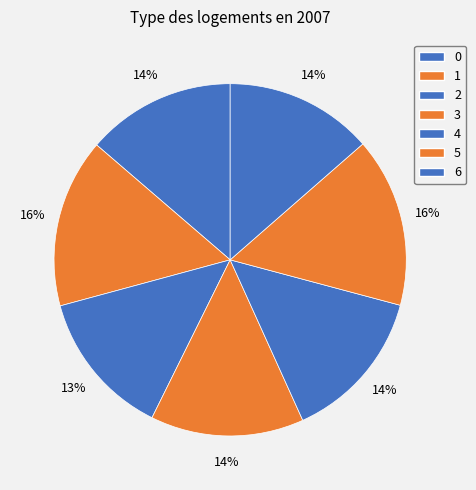

How many slices are in this pie chart?

7